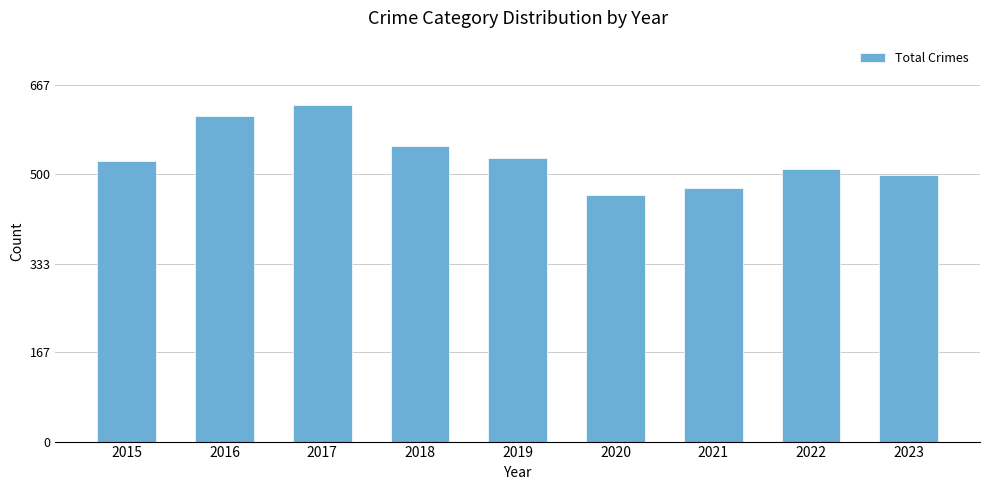

How many bars are there in total?

9